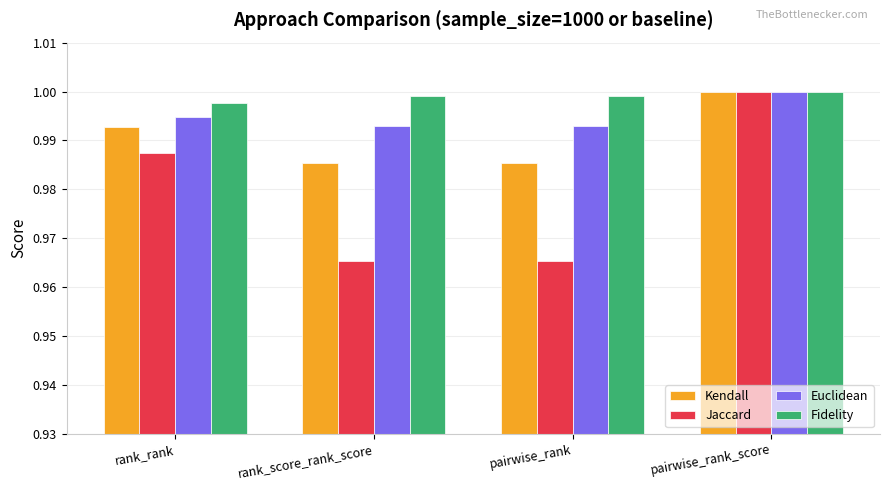

Is the value of Kendall at pairwise_rank greater than the value of Euclidean at pairwise_rank_score?

No